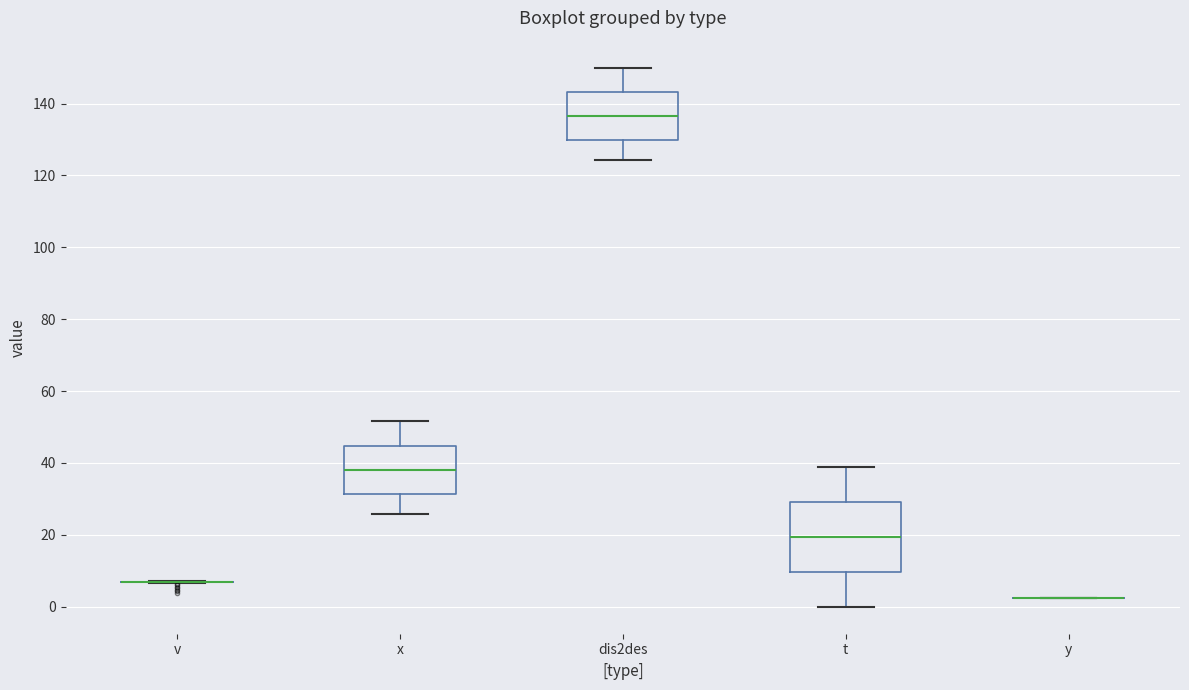

Which box is the tallest, from its lower edge to its upper edge?

t